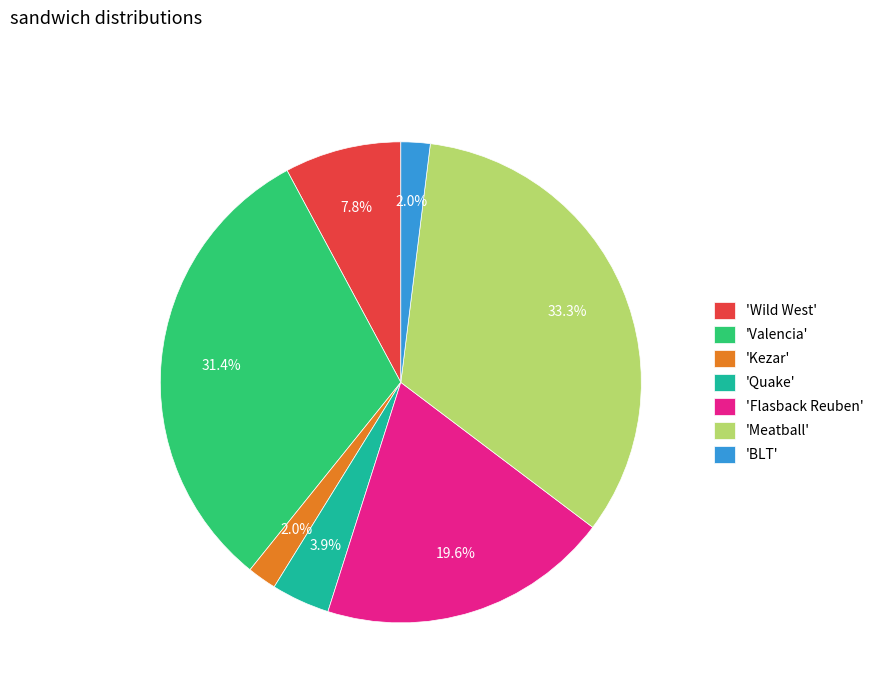

Do 'Valencia' and 'Quake' together represent more than half of the pie?

No